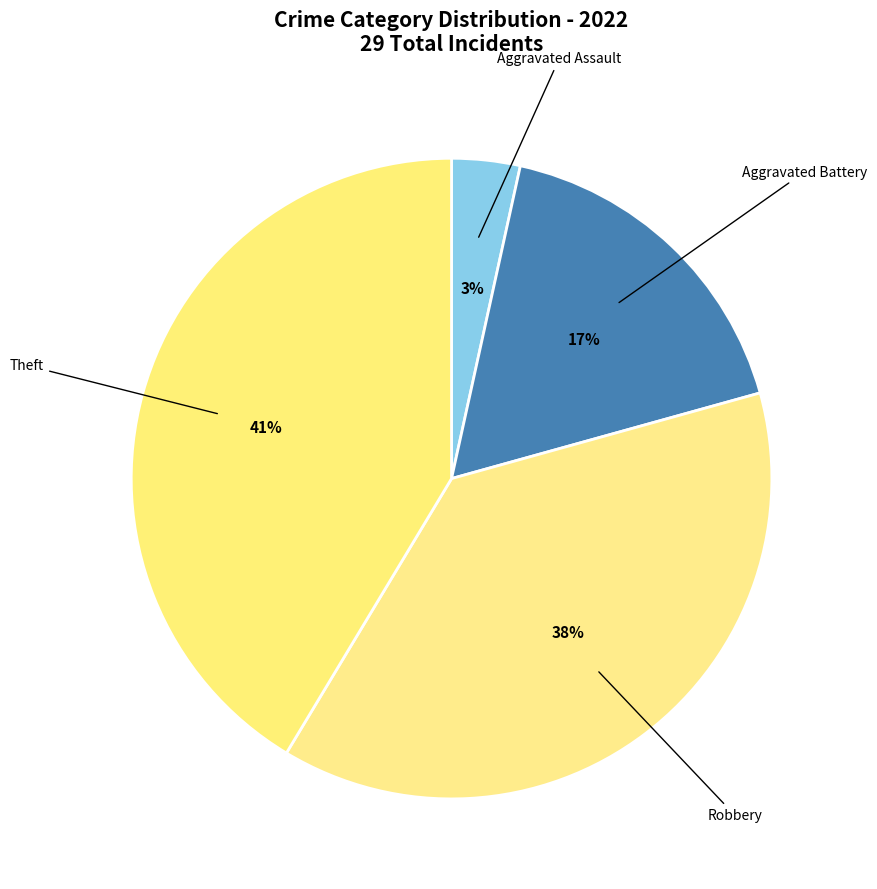

True or false: Theft accounts for 50% of the total.

False